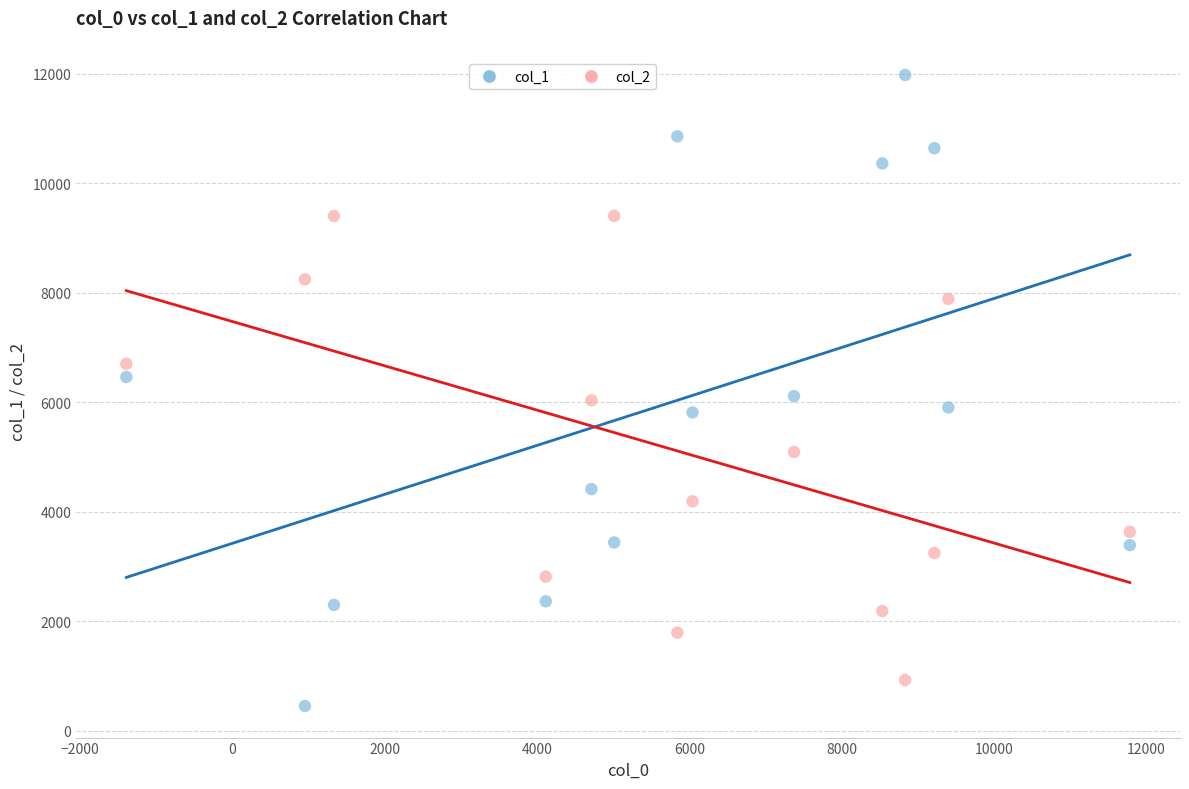

Which series has the largest Y range (max minus min)?

col_1